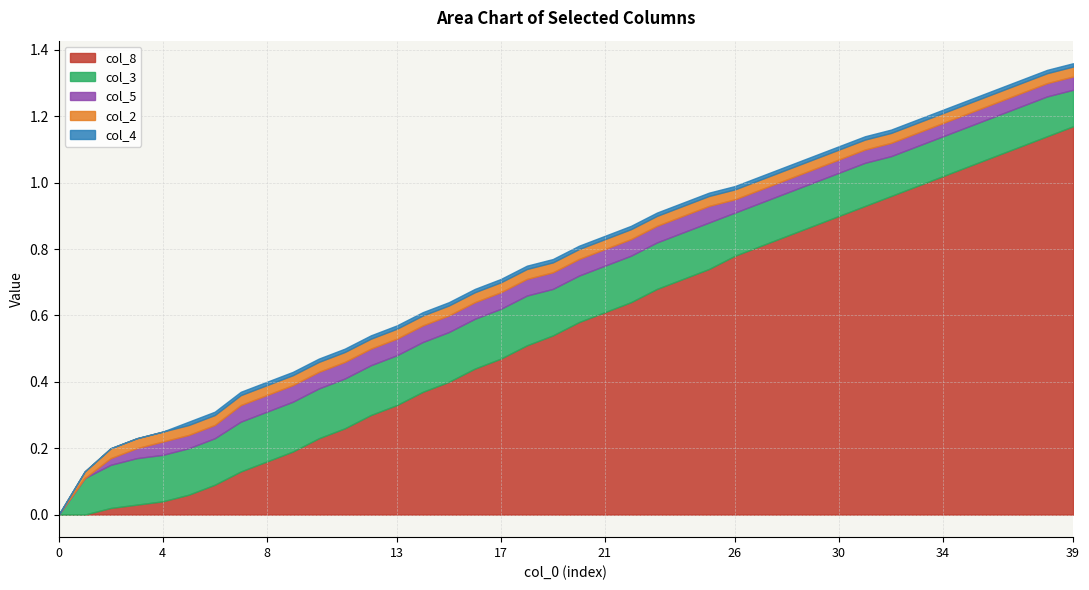

Does the chart have visible grid lines?

Yes